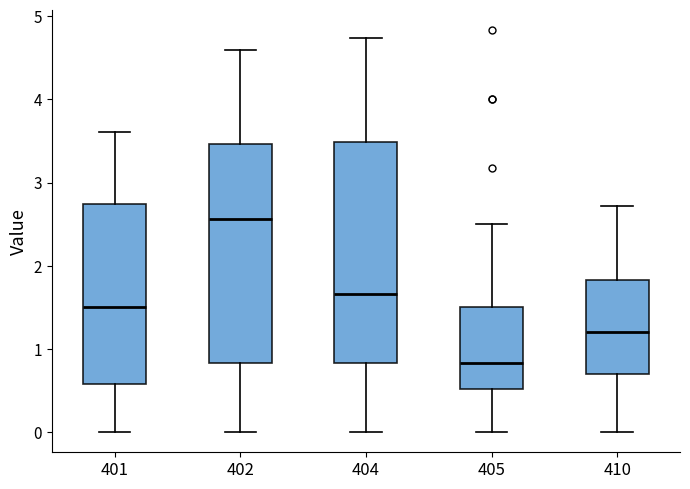

Which box's median line is the highest?

402